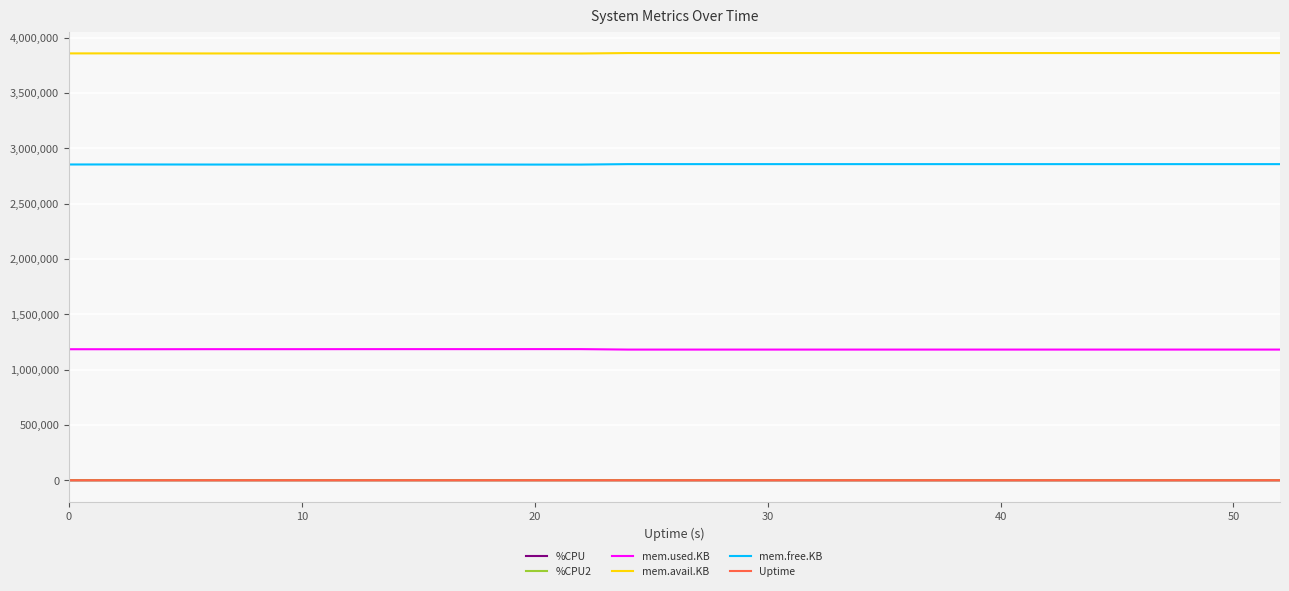

True or false: mem.used.KB and mem.free.KB intersect in this chart.

False